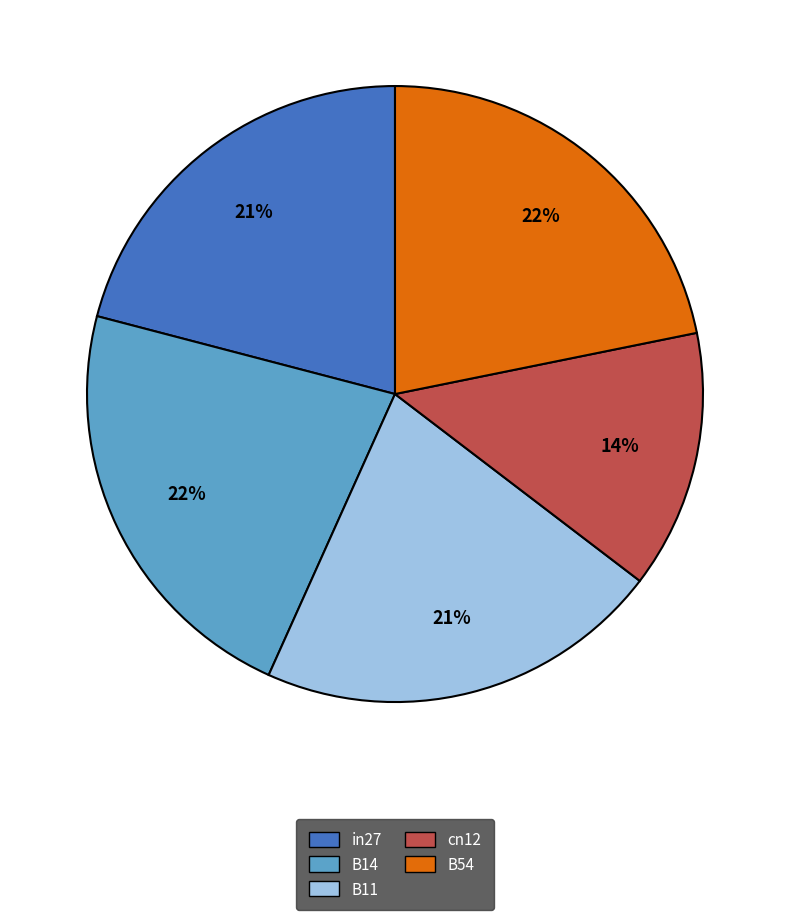

Does any single category account for the majority?

No